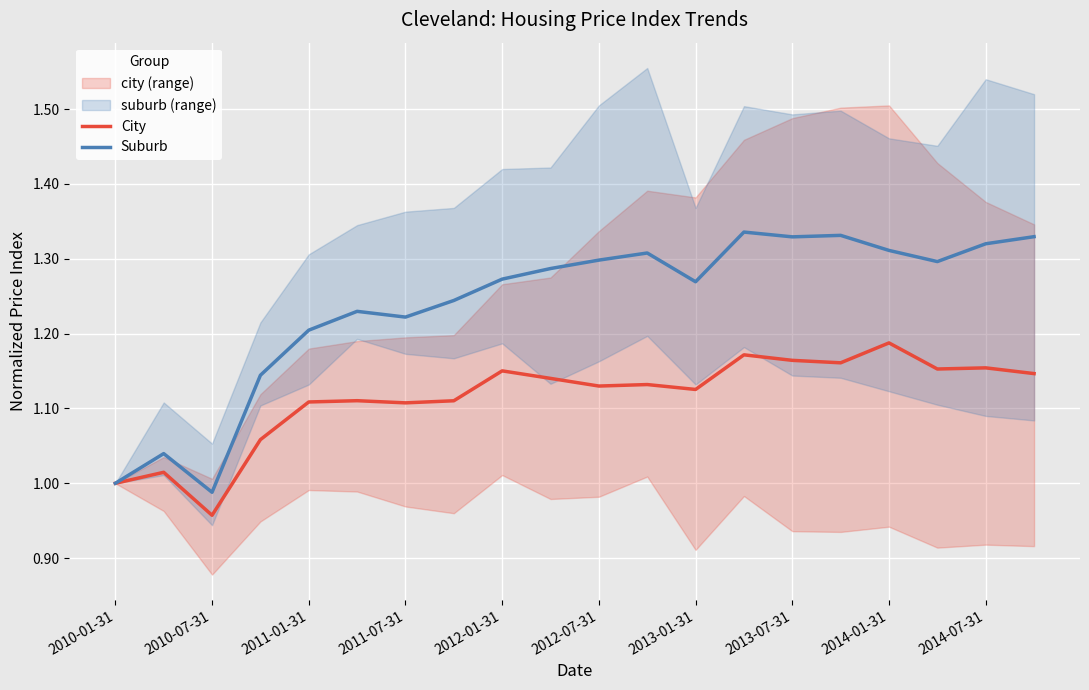

What is the difference between the maximum and minimum values in the City series?

0.2